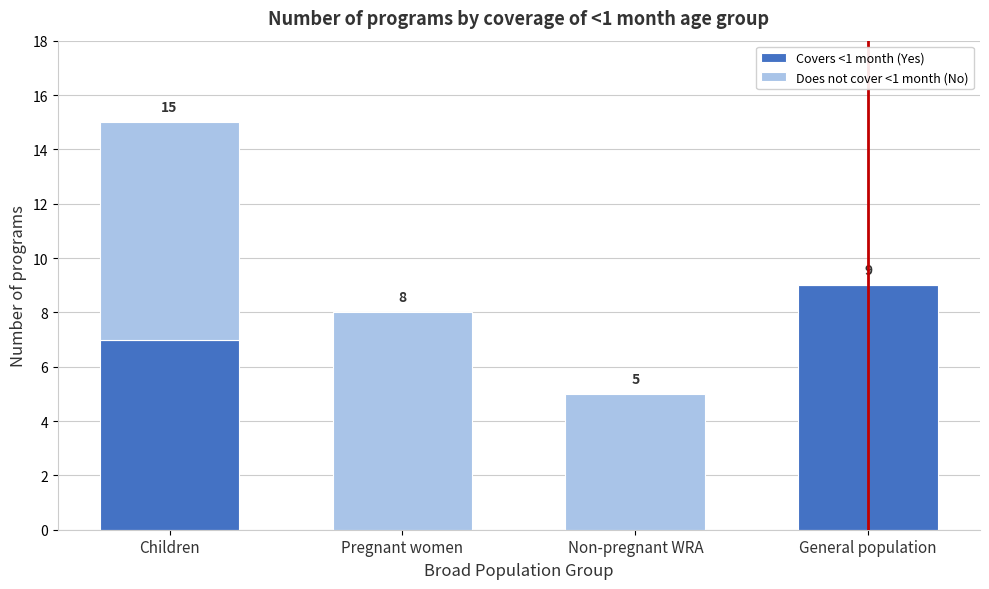

Reading left to right, transcribe the values for Covers <1 month (Yes).

Children=7	Pregnant women=0	Non-pregnant WRA=0	General population=9